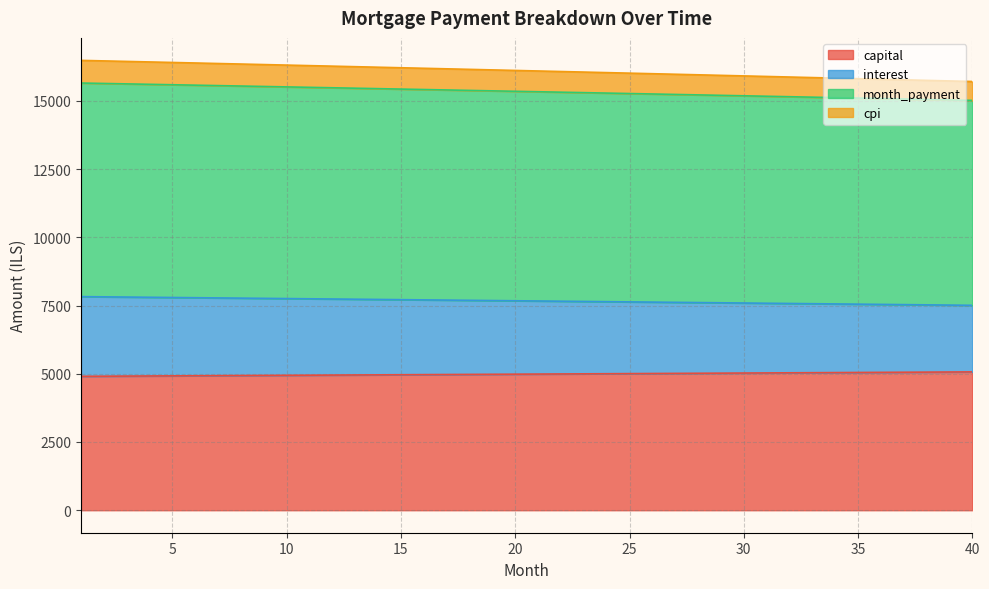

What is the maximum value for capital?

5068.0